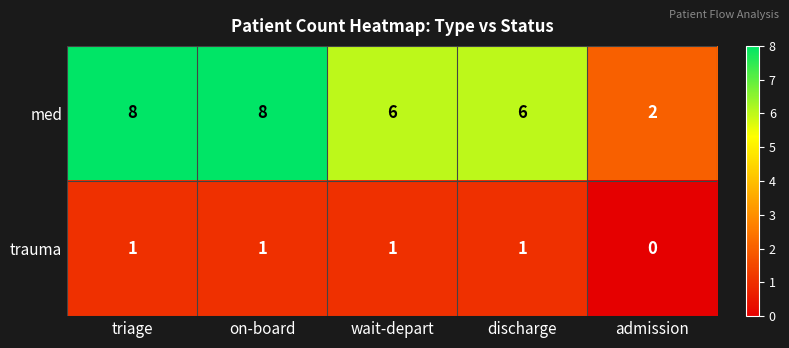

Is it true that med equals 6 at discharge?

True